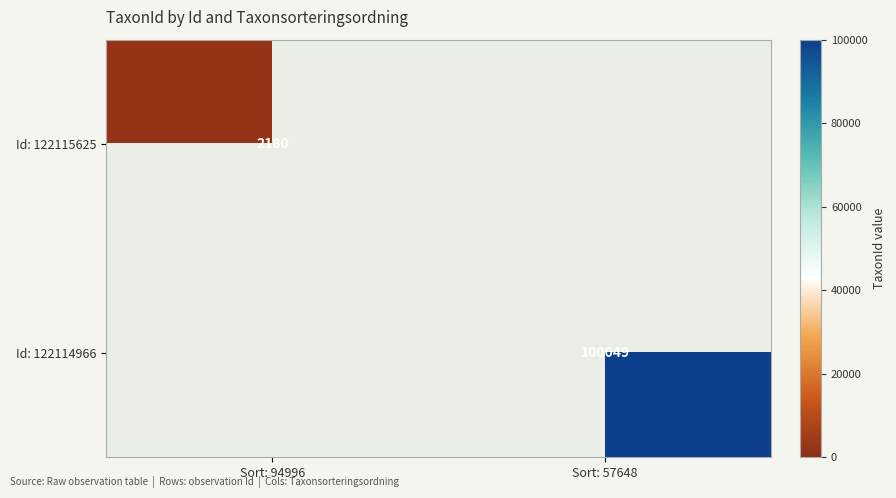

The value of Id: 122114966 at Sort: 57648 is 139937.8. True or false?

False